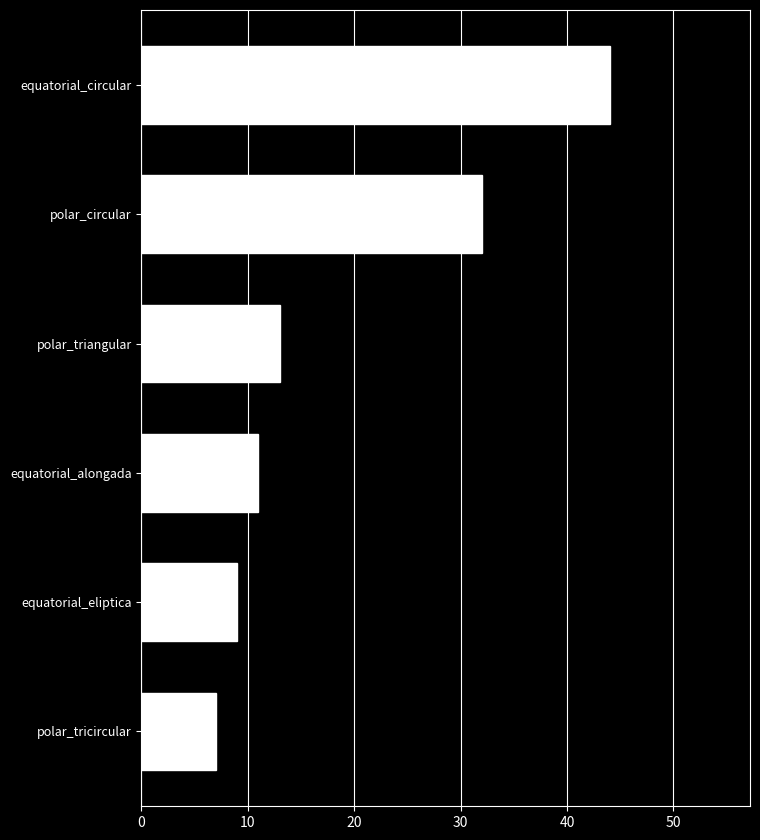

How many bars are there in total?

6